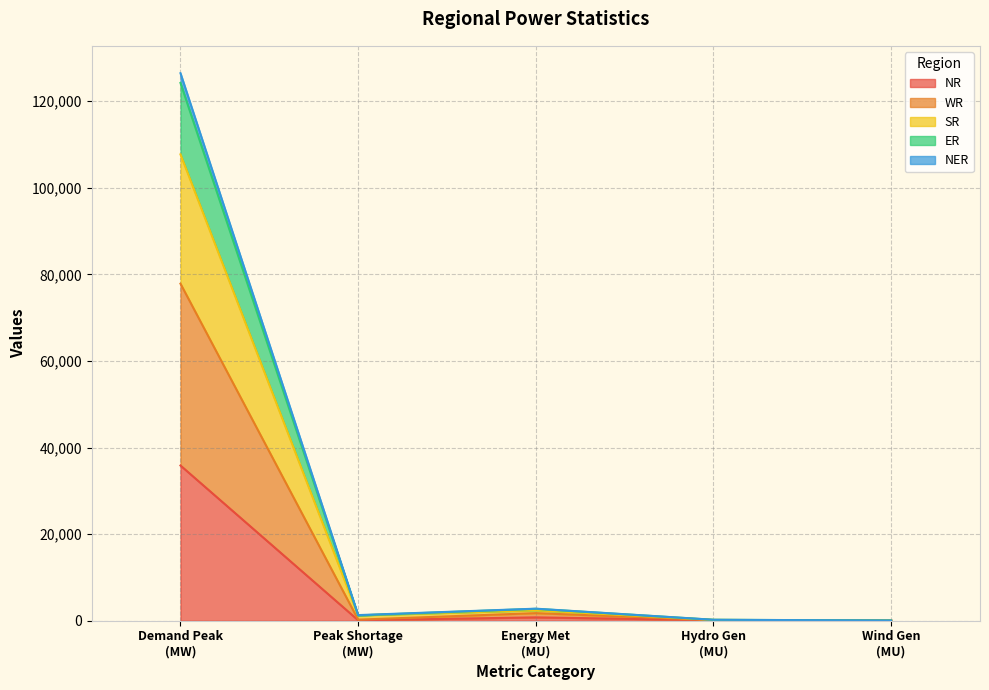

Does the chart display data point markers on the line(s)?

No